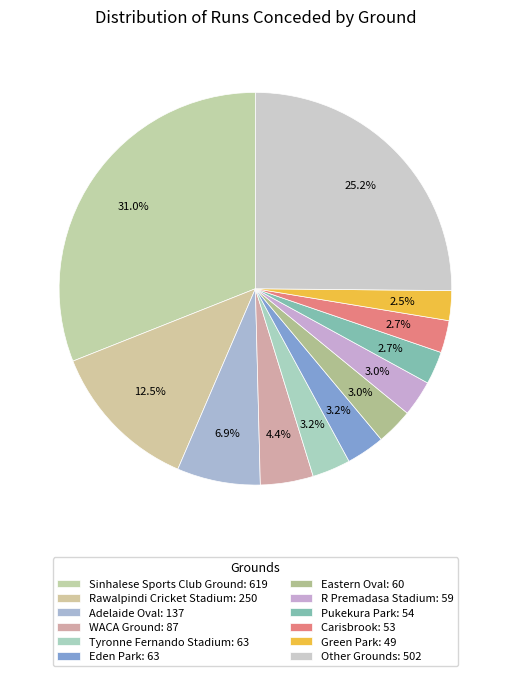

How many segments does this pie chart have?

12